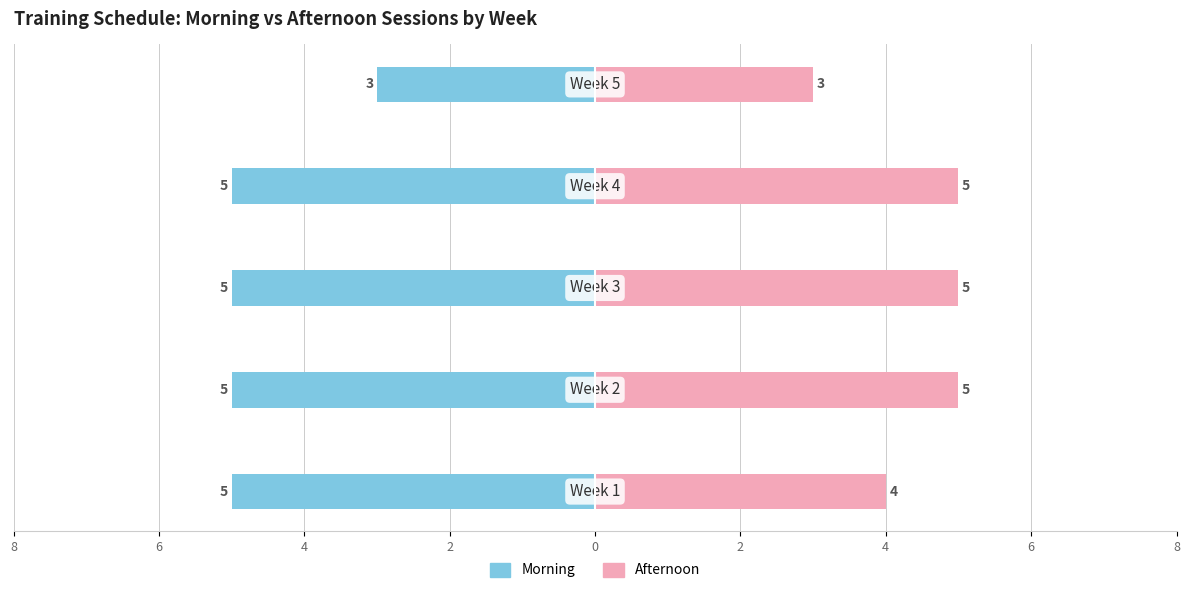

Is it true that Morning equals -9 at 4?

False